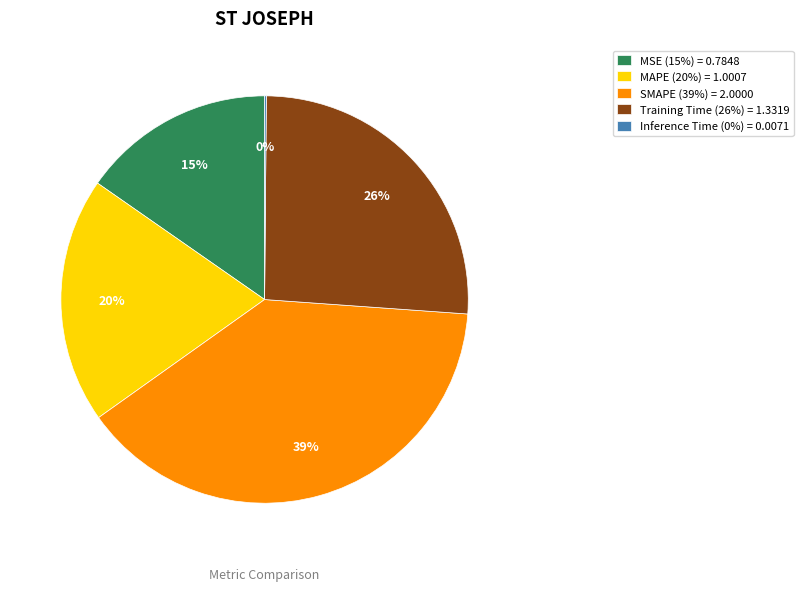

What is the largest slice in the pie chart?

SMAPE